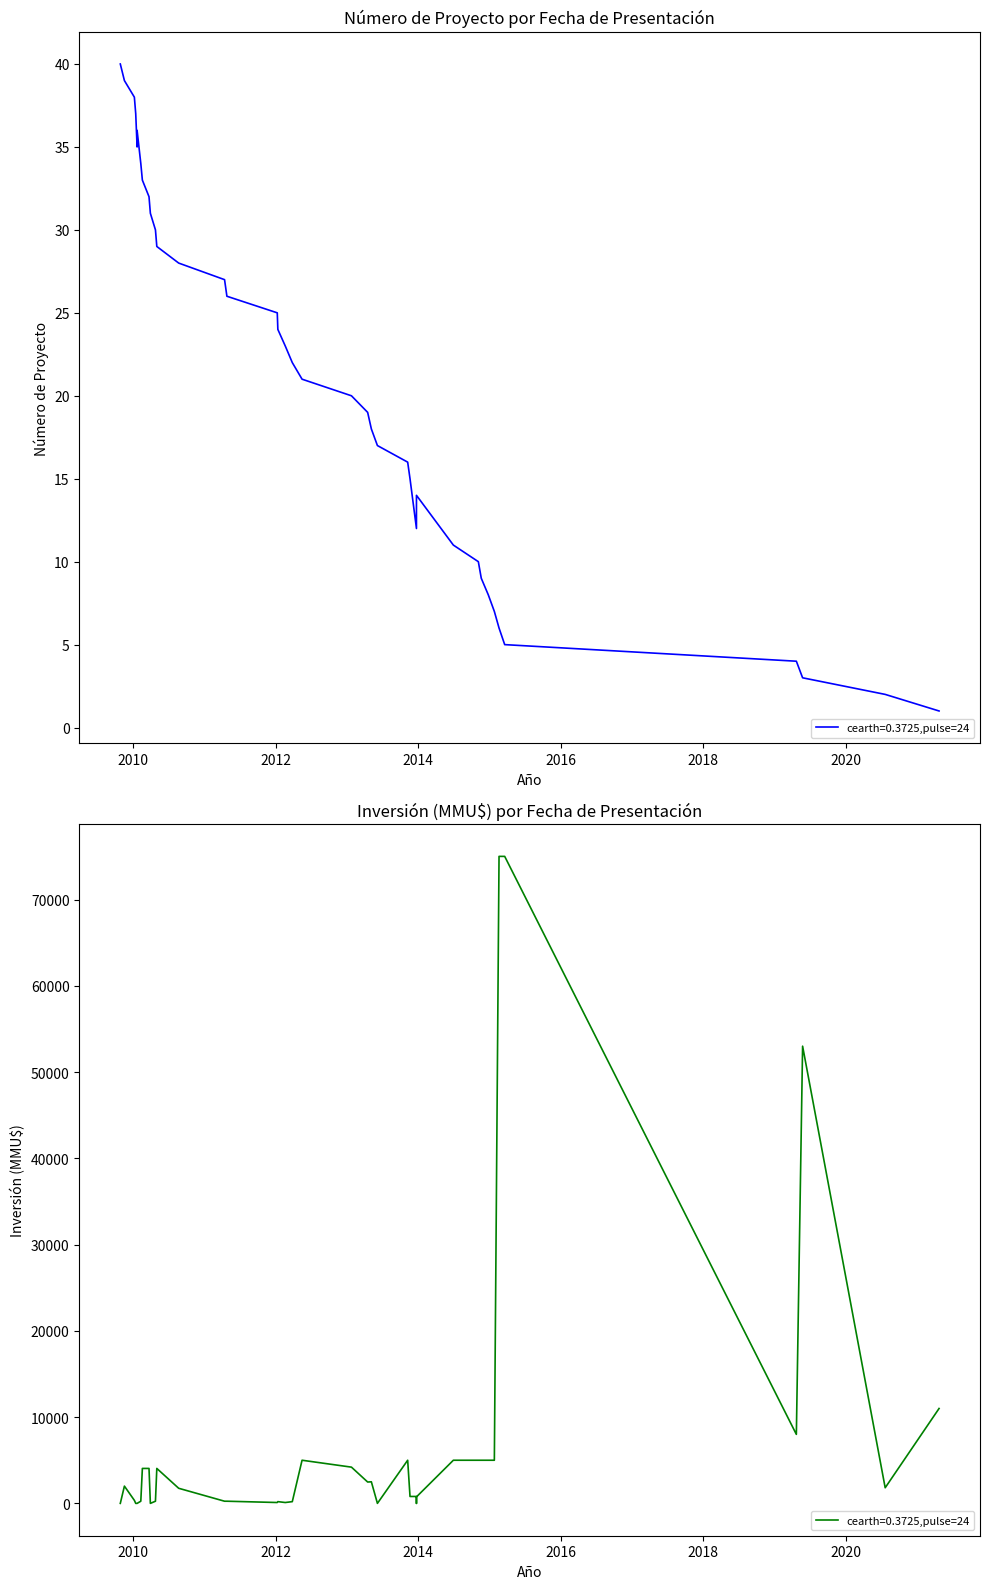

Approximately how many times larger is the value at 10/01/2012 compared to 10/02/2010?

2.3